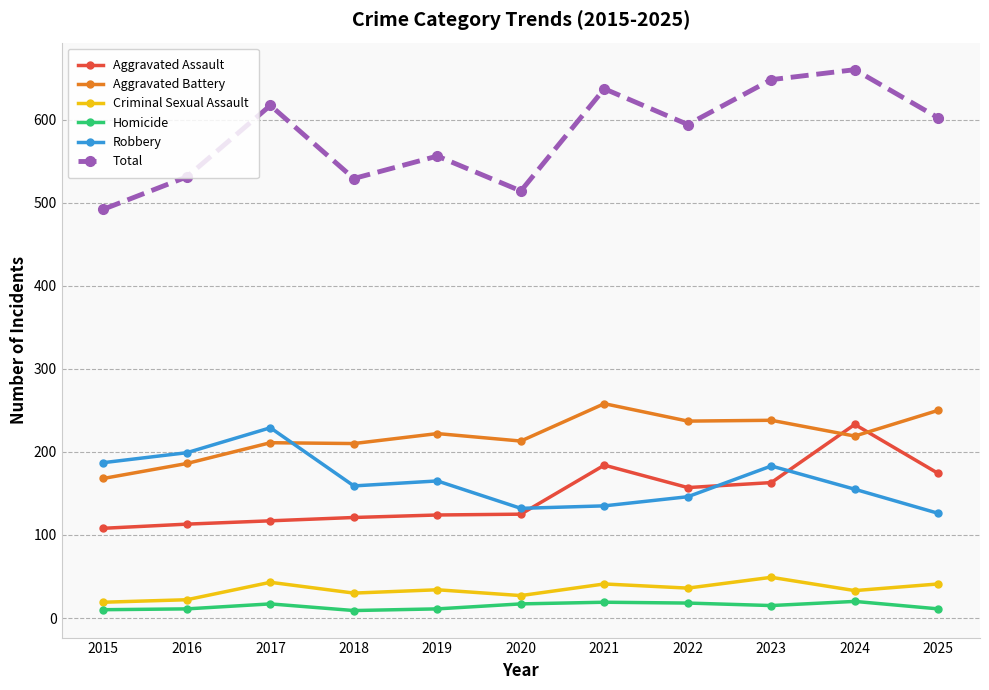

True or false: Aggravated Battery and Homicide intersect in this chart.

False